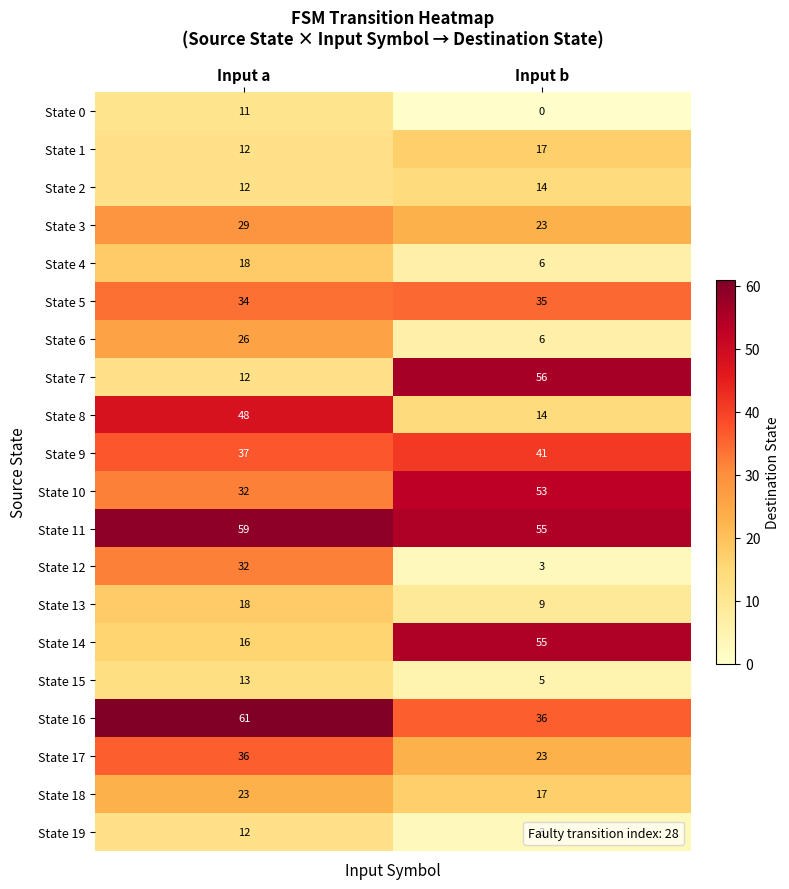

What is the difference between the maximum and minimum values in the State 14 series?

39